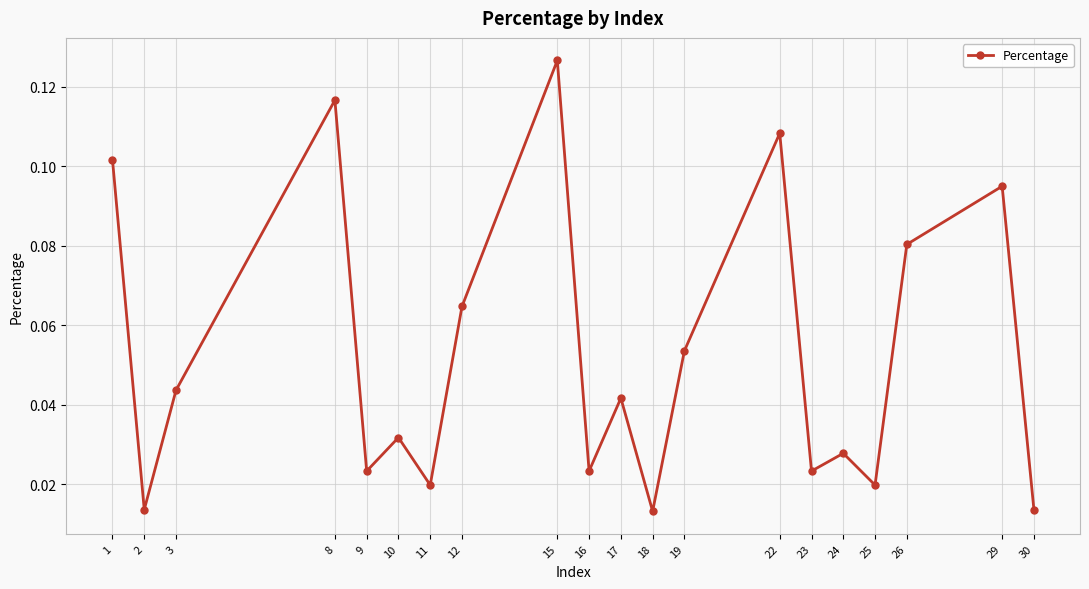

Which category has the highest value across all series?

15